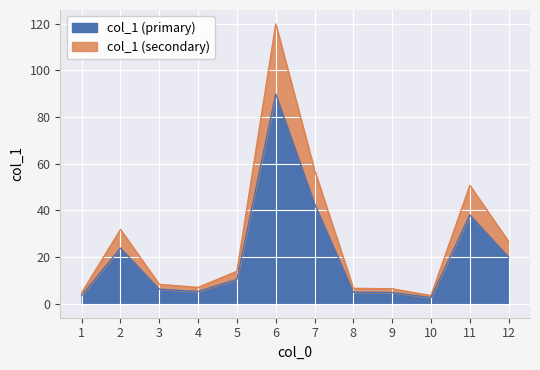

Reading left to right, list all the values displayed in this chart.

4.7	31.8	8.3	7.0	13.9	119.9	57.2	6.6	6.4	3.5	50.7	26.6